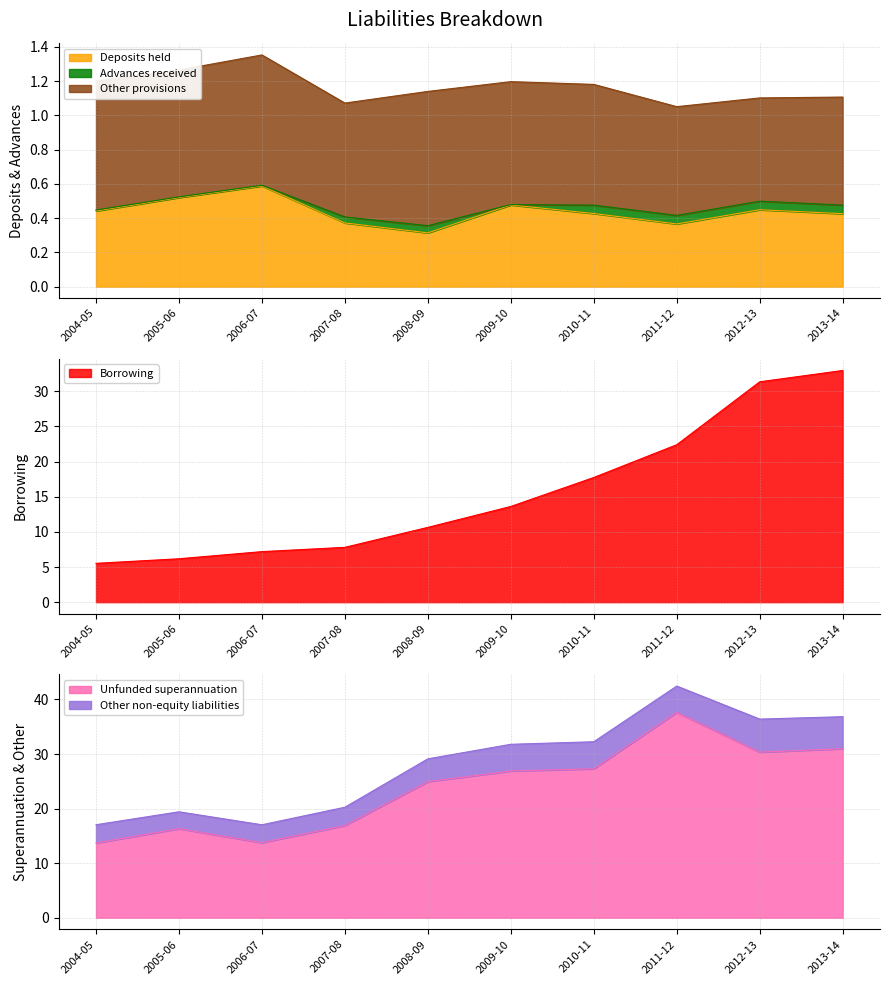

What is the lowest value of the Borrowing series?

5.5